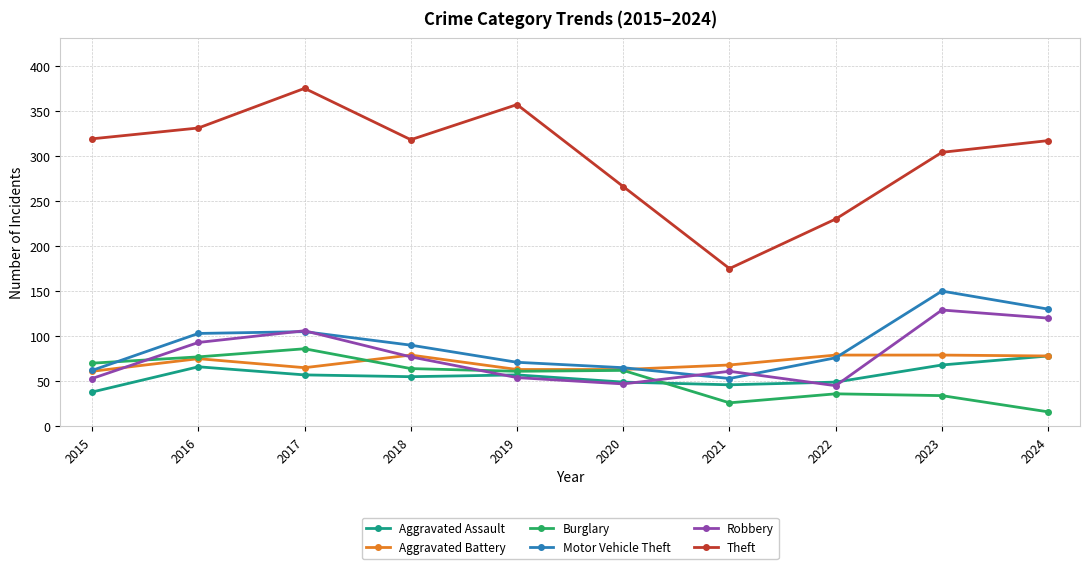

True or false: Aggravated Battery has more than 0 points higher than both neighbors.

True